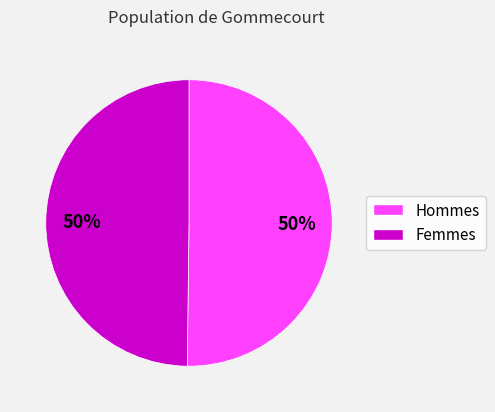

To the nearest percent, what is the average slice percentage?

50%